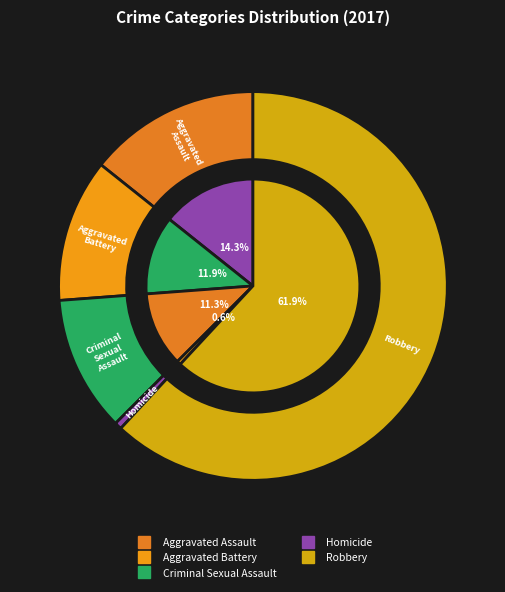

Count the number of slices in the pie.

5